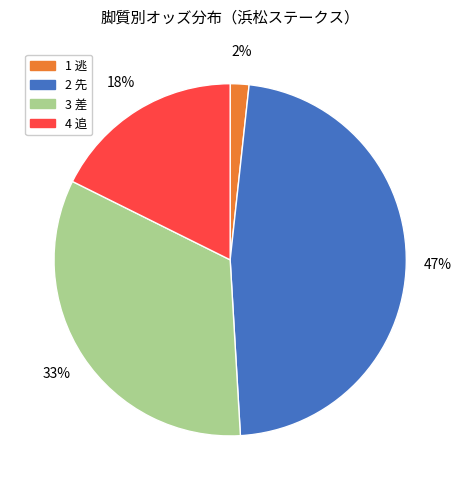

Between 4 追 and 2 先, which is larger?

2 先